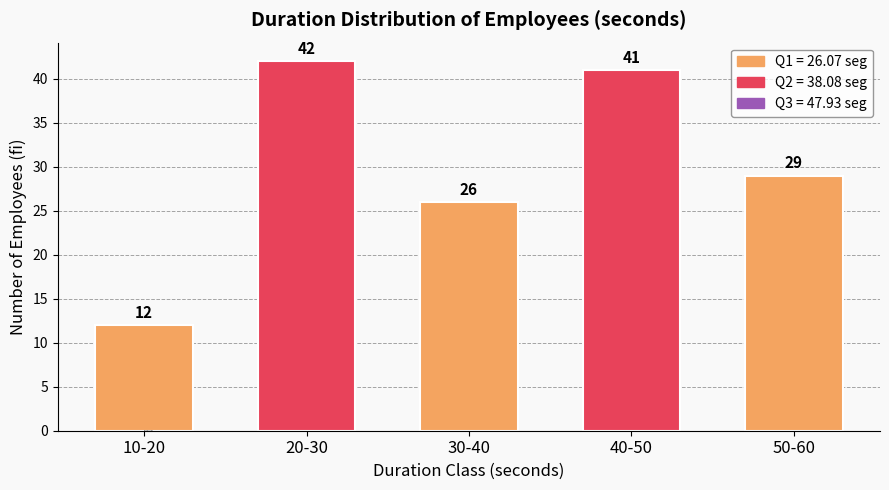

What is the label of the 4th bar from the right?

20-30